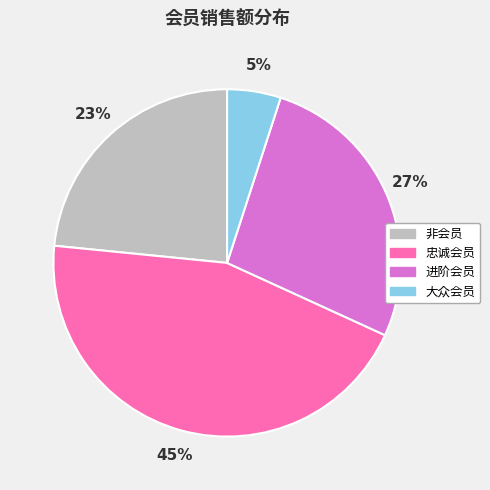

Rank the categories by value from highest to lowest.

忠诚会员, 进阶会员, 非会员, 大众会员